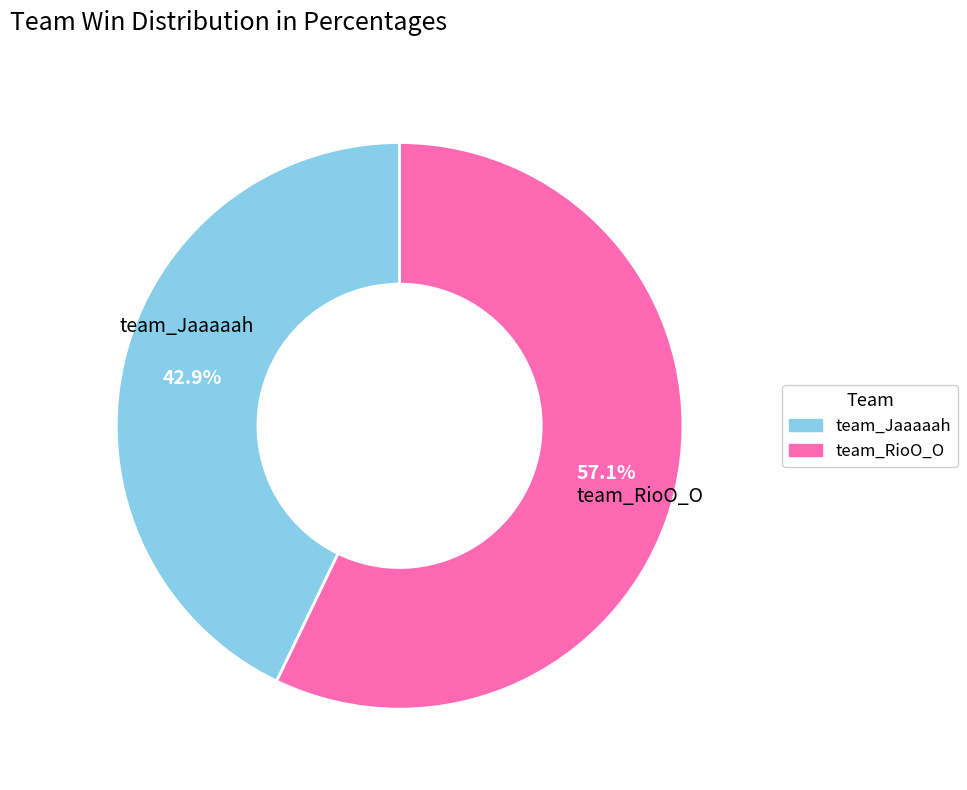

What portion of the pie excludes team_Jaaaaah?

57.1%